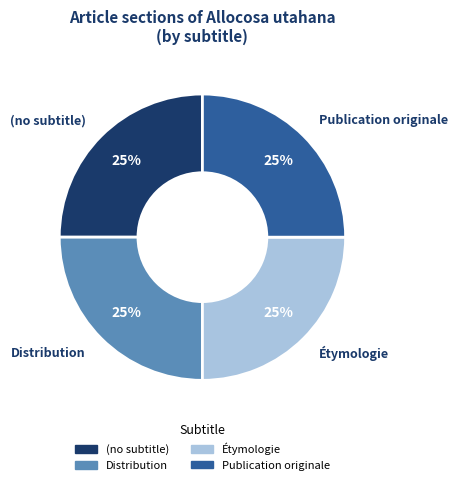

To the nearest percent, what is the average slice percentage?

25%